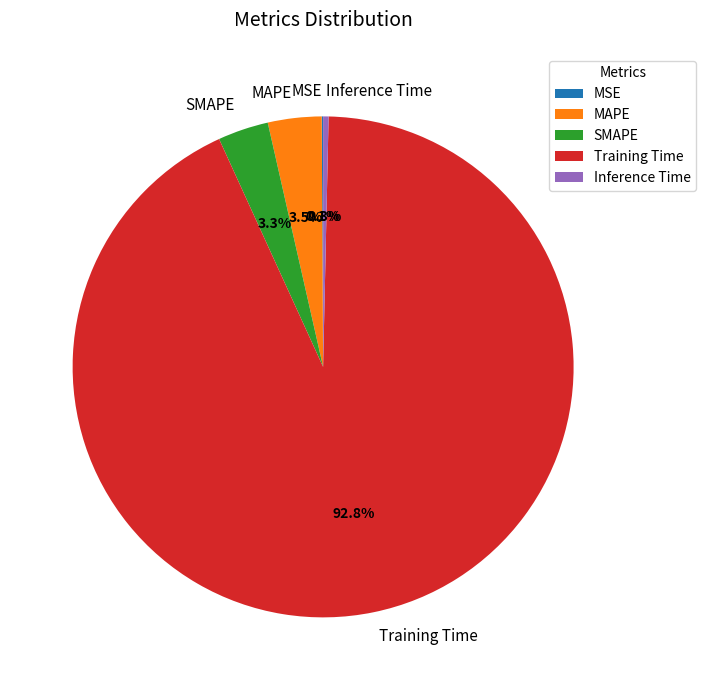

To the nearest percent, what is the average slice percentage?

20%